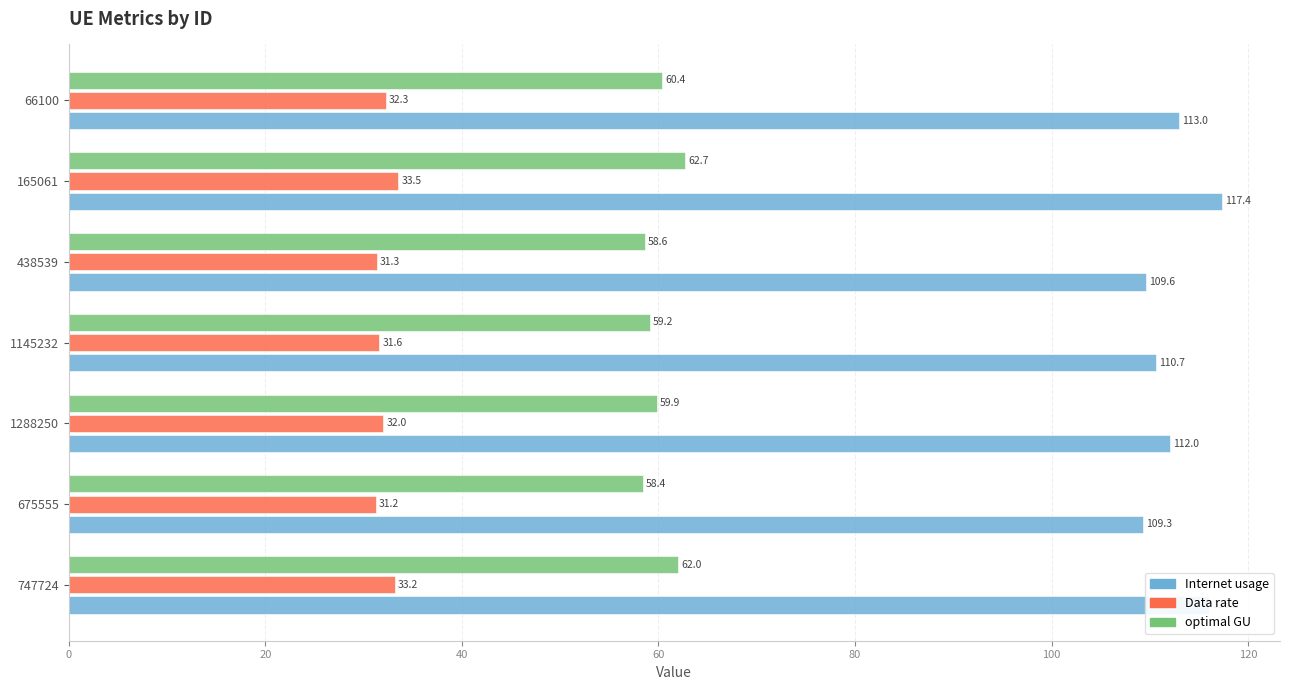

How many categories are shown in the chart?

7